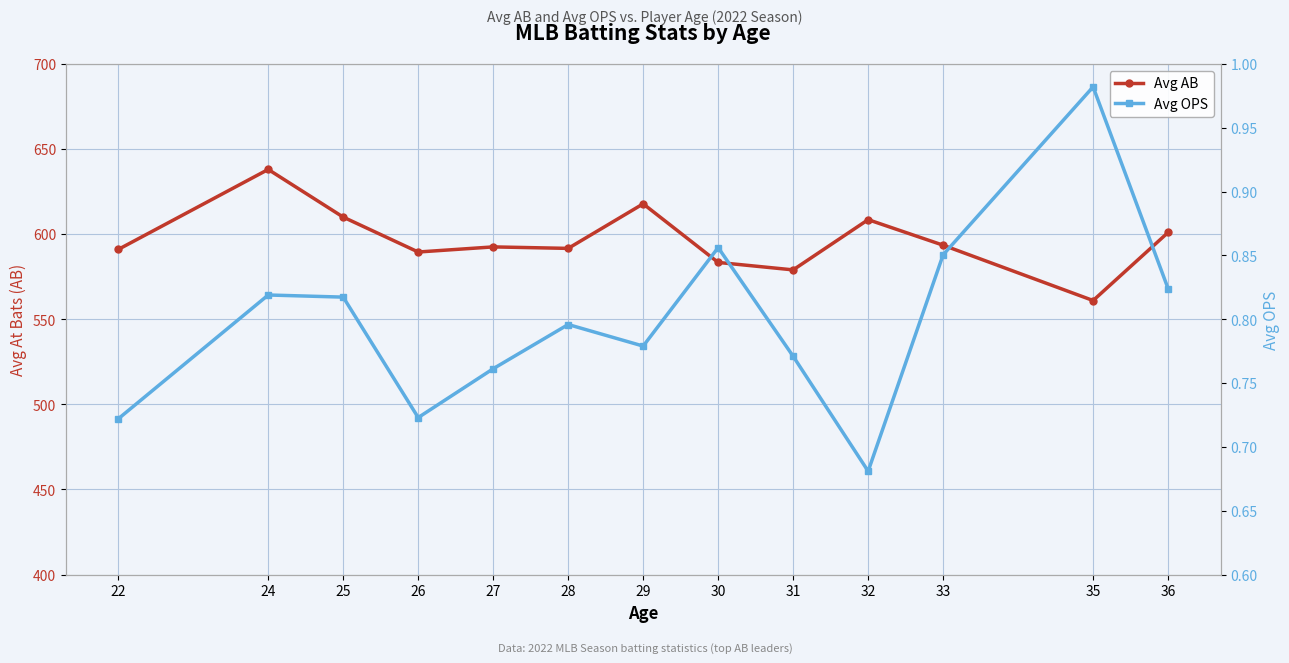

Reading left to right, extract all data points from this chart.

Avg AB: 591.0	638.0	610.0	589.5	592.5	591.6	617.8	583.4	579.0	608.5	593.5	561.0	601.0
Avg OPS: 0.7	0.8	0.8	0.7	0.8	0.8	0.8	0.9	0.8	0.7	0.9	1.0	0.8